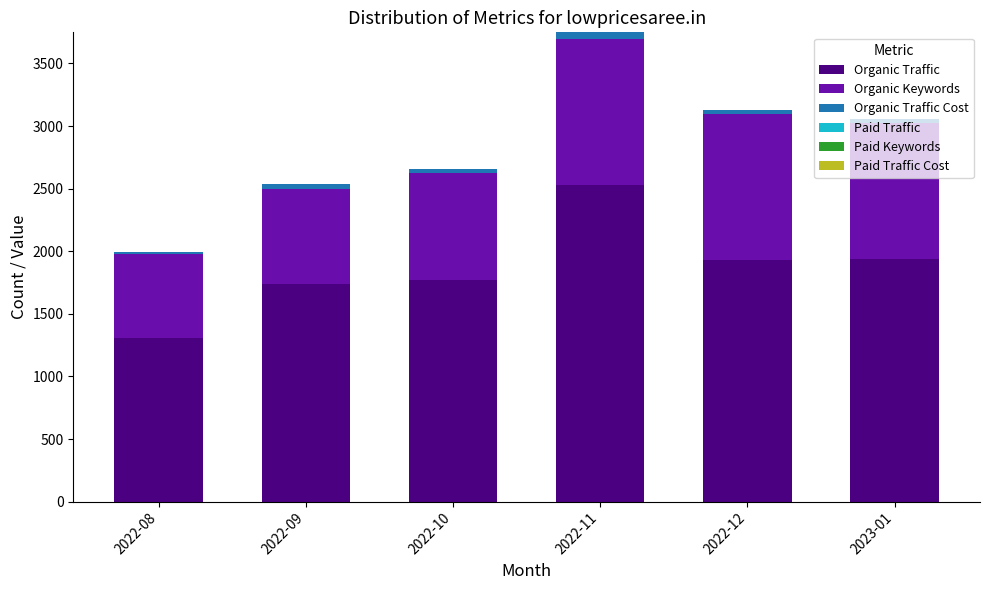

At which category is the sum across all series the highest?

2022-11